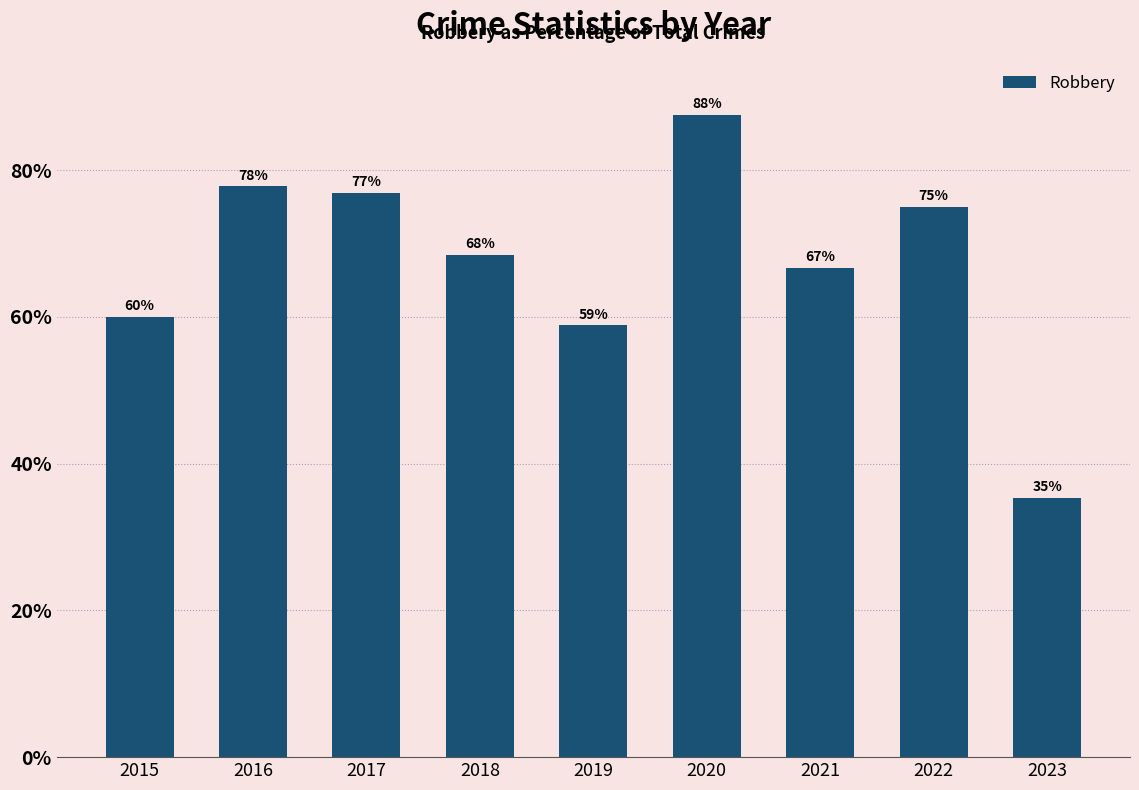

What is the value of the 9th bar from the left?

35.3